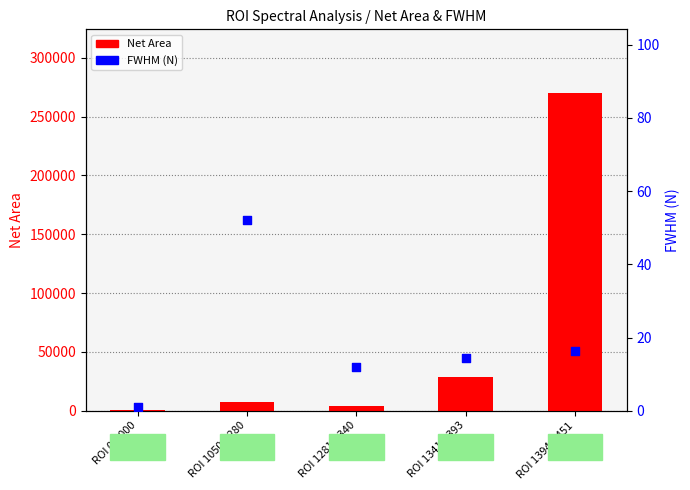

At which category is the sum across all series the highest?

ROI 1394-1451